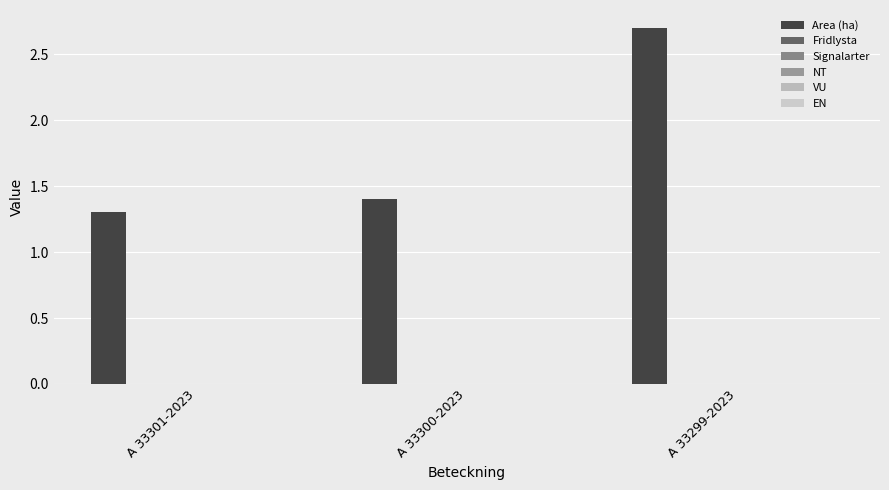

Does the chart contain any negative values?

No